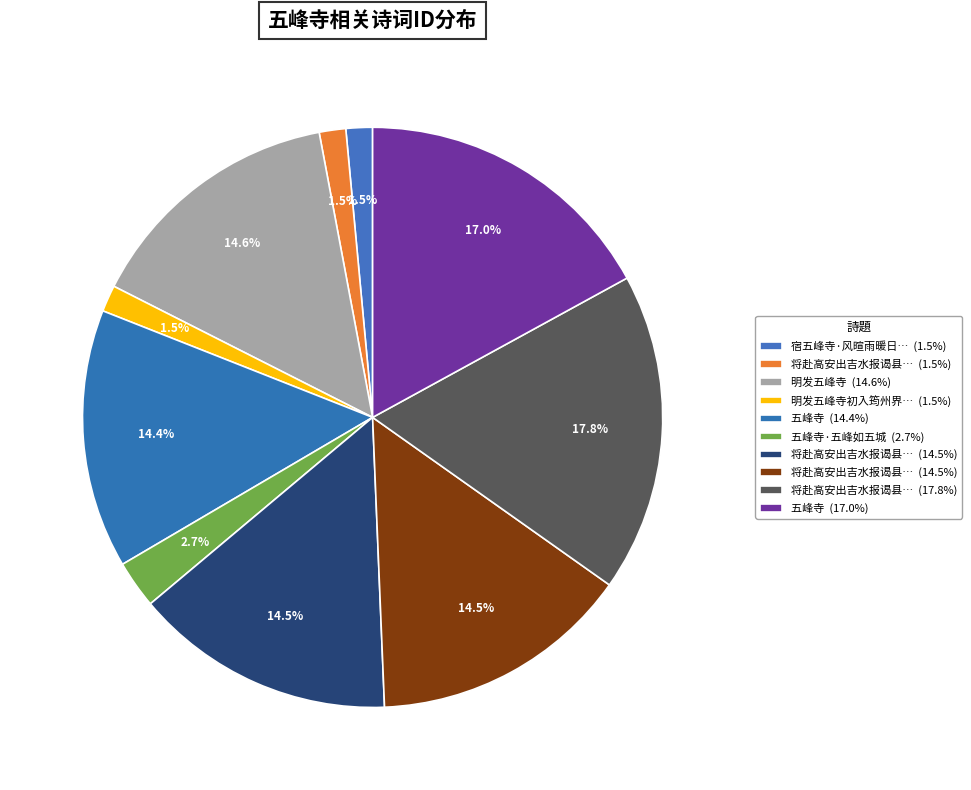

How many slices are in this pie chart?

10